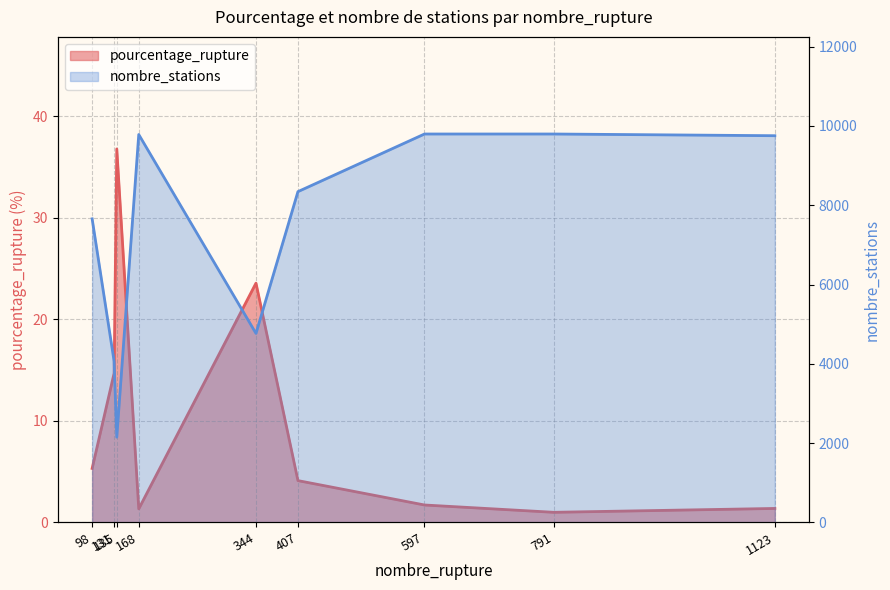

Reading right to left, extract all data points from this chart.

pourcentage_rupture: 1123=1.4	791=1.0	597=1.7	407=4.1	344=23.6	168=1.3	135=36.8	131=14.7	98=5.3
nombre_stations: 1123=9752.0	791=9795.0	597=9795.0	407=8342.0	344=4767.0	168=9782.0	135=2151.0	131=4064.0	98=7656.0